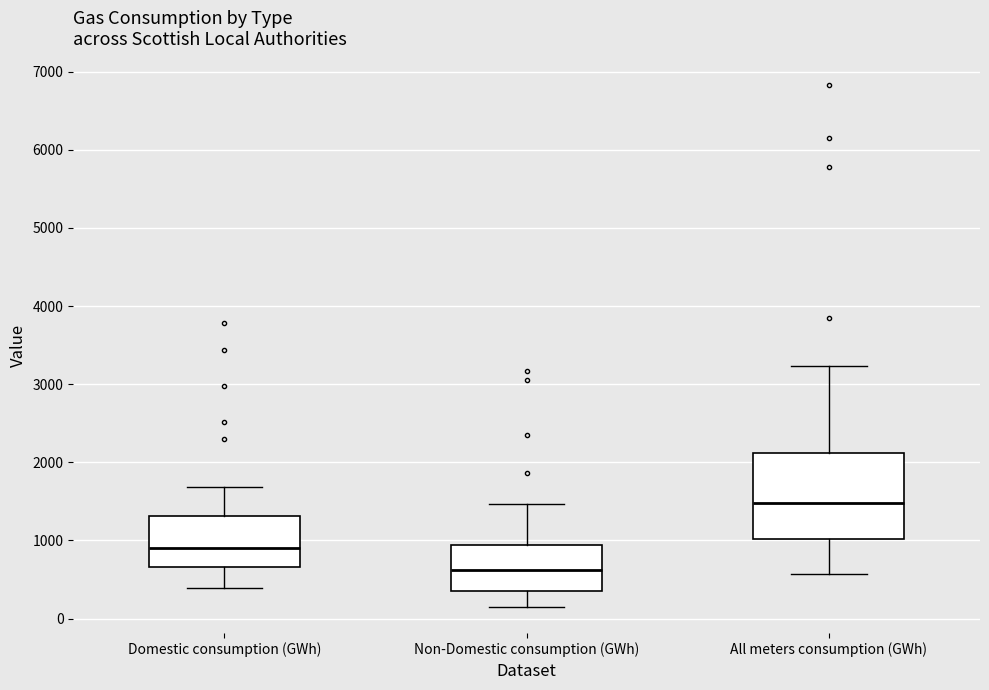

Reading left to right, read every box against the y-axis: the position of its median line, the range the box covers, and the ends of its whiskers. The values are not printed on the chart, so give them approximately, as read against the axis.

Domestic consumption (GWh): median 900, box 700 to 1300, whiskers 400 to 1700
Non-Domestic consumption (GWh): median 600, box 400 to 900, whiskers 100 to 1500
All meters consumption (GWh): median 1500, box 1000 to 2100, whiskers 600 to 3200